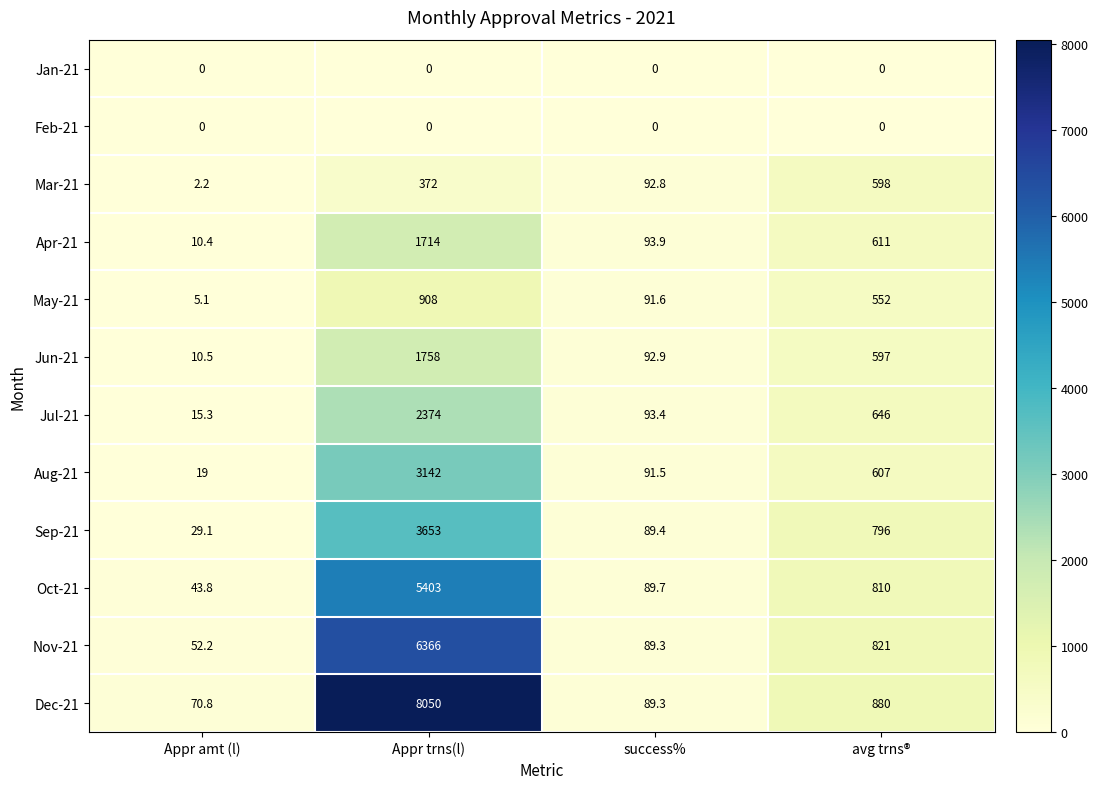

At how many categories does at least one series exceed 6511?

1